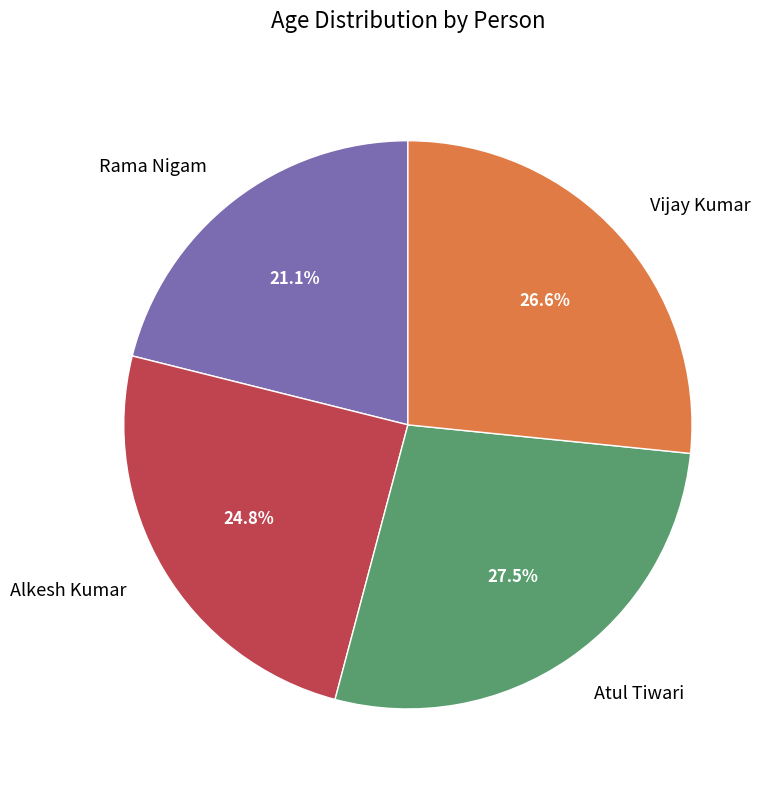

Does any single category account for the majority?

No